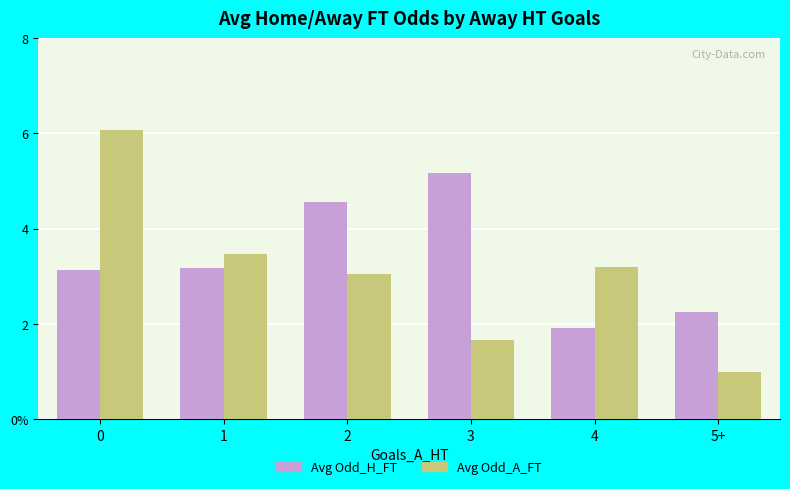

Which series has the largest total across all categories?

Avg Odd_H_FT